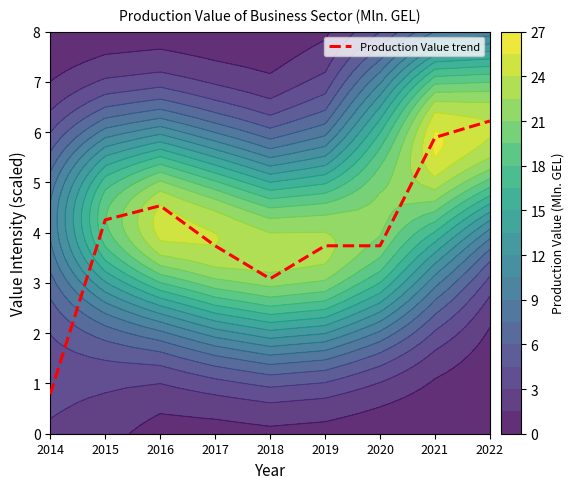

At which label is the value closest to 3?

2018